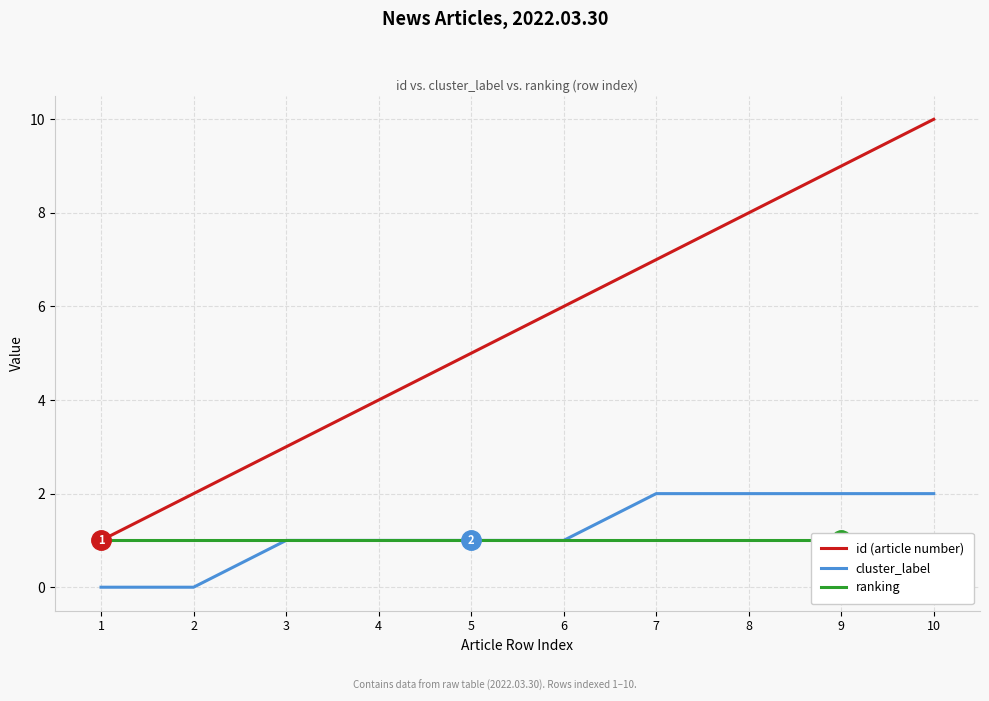

At which category is the sum across all series the highest?

10